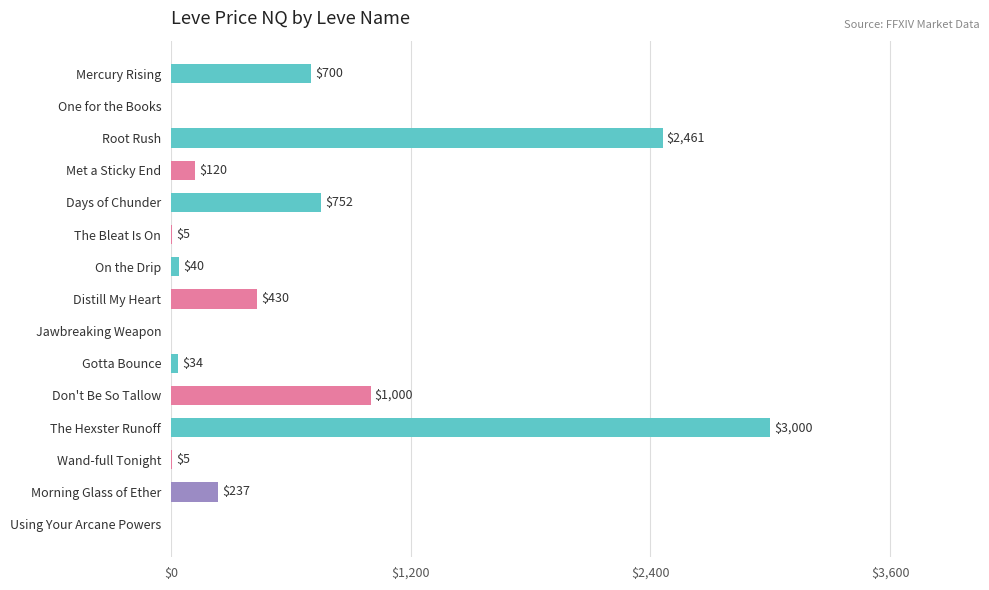

What is the greatest value displayed?

3000.0